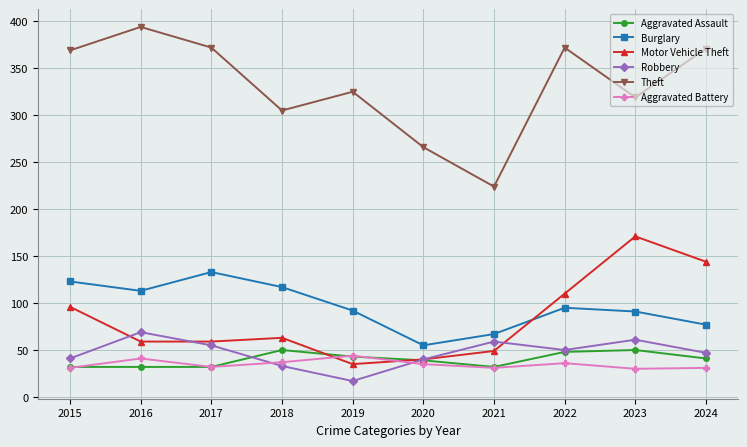

True or false: Robbery and Theft intersect in this chart.

False